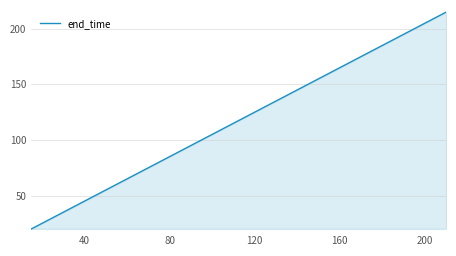

What is the difference between the maximum and second lowest values?

190